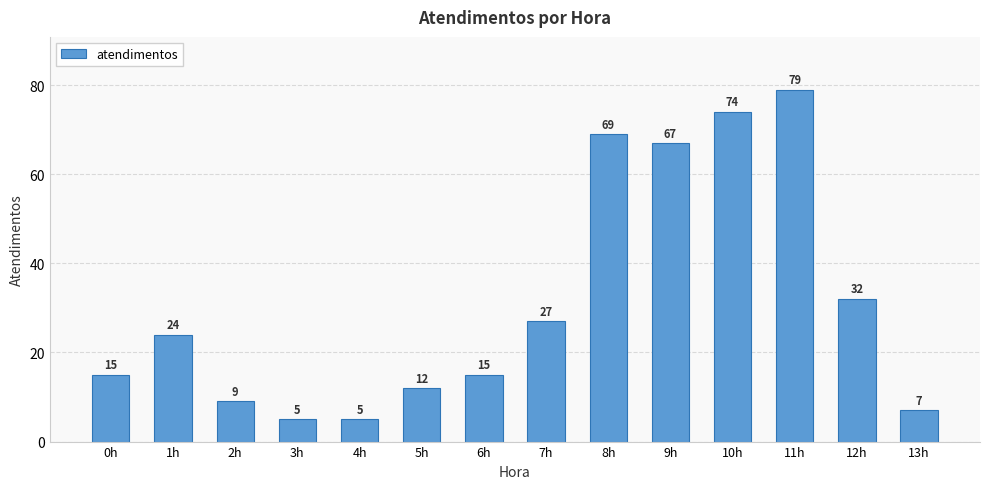

What is the minimum value shown in the chart?

5